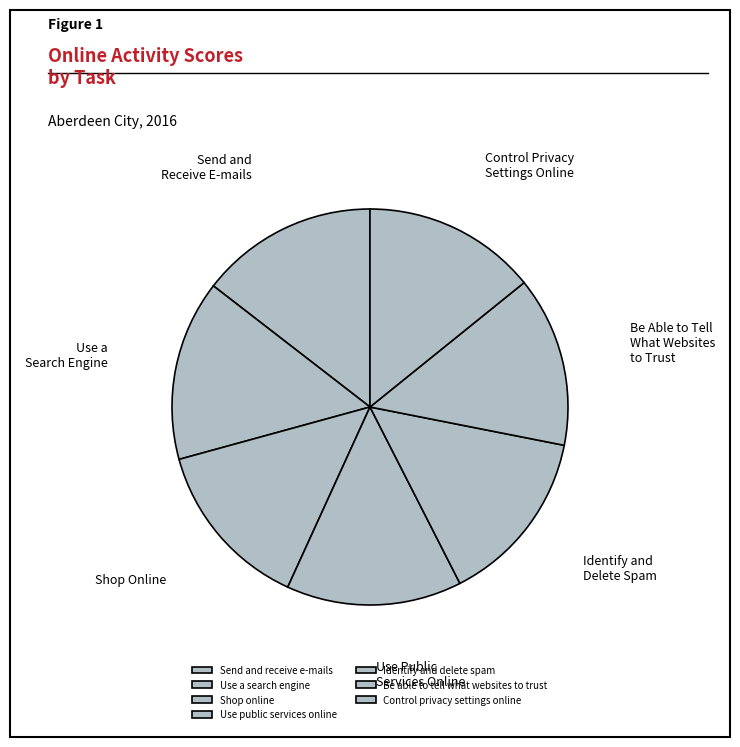

Is it true that Shop online is 8% of the pie?

False